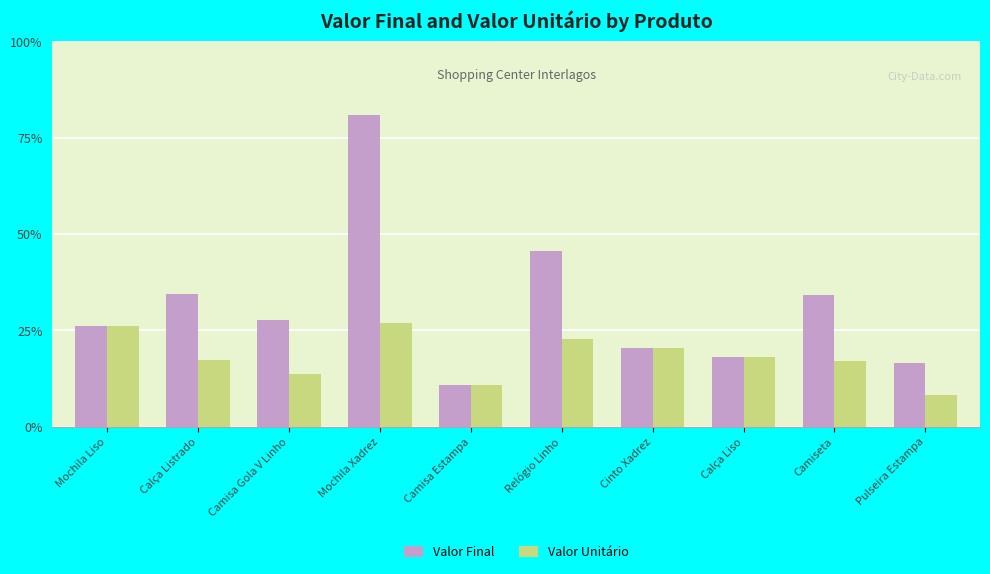

Read the Valor Unitário value at Camisa Gola V Linho, to the nearest 5.

145